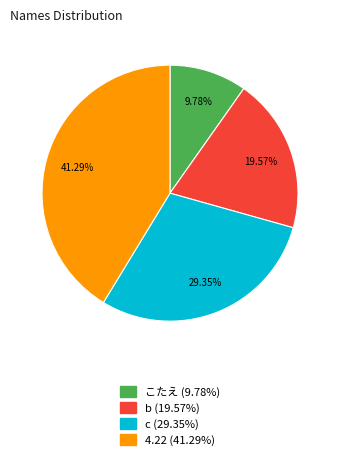

To the nearest percent, what is the difference between the largest and smallest slice percentages?

32%